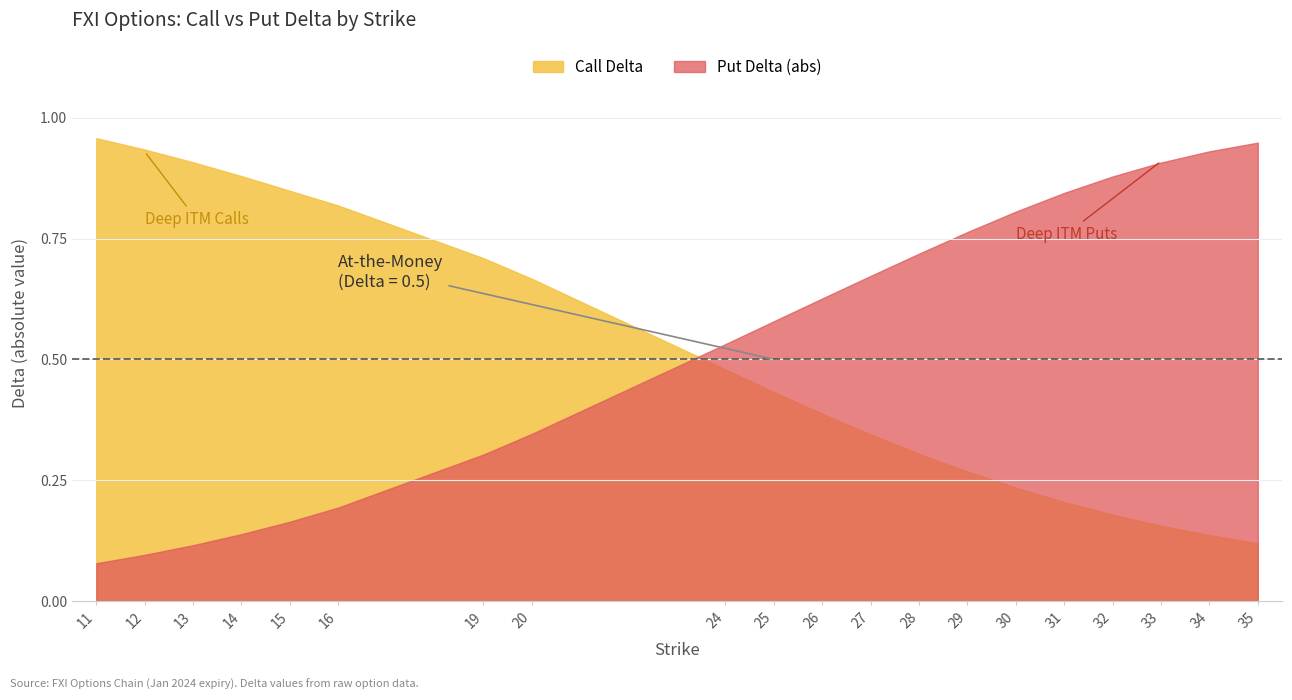

At how many categories does at least one series exceed 0?

20